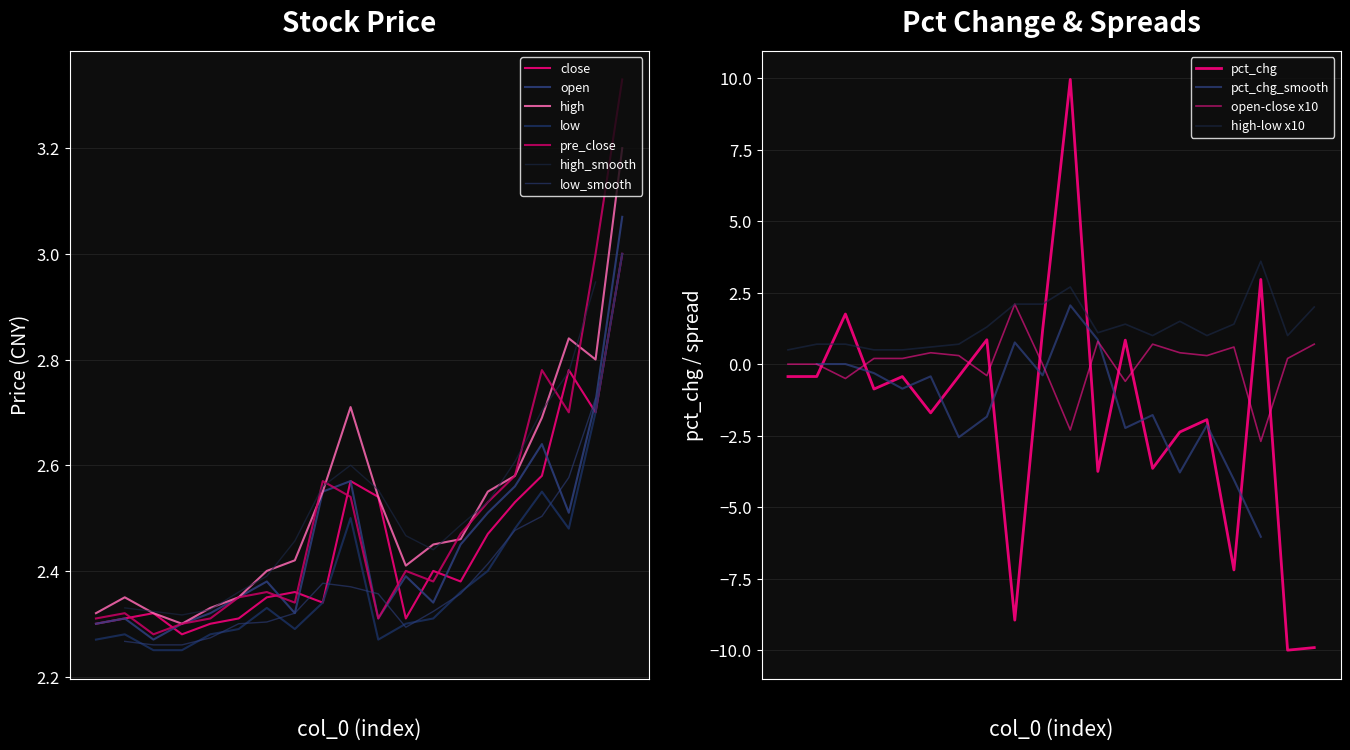

At which category is the sum across all series the highest?

235